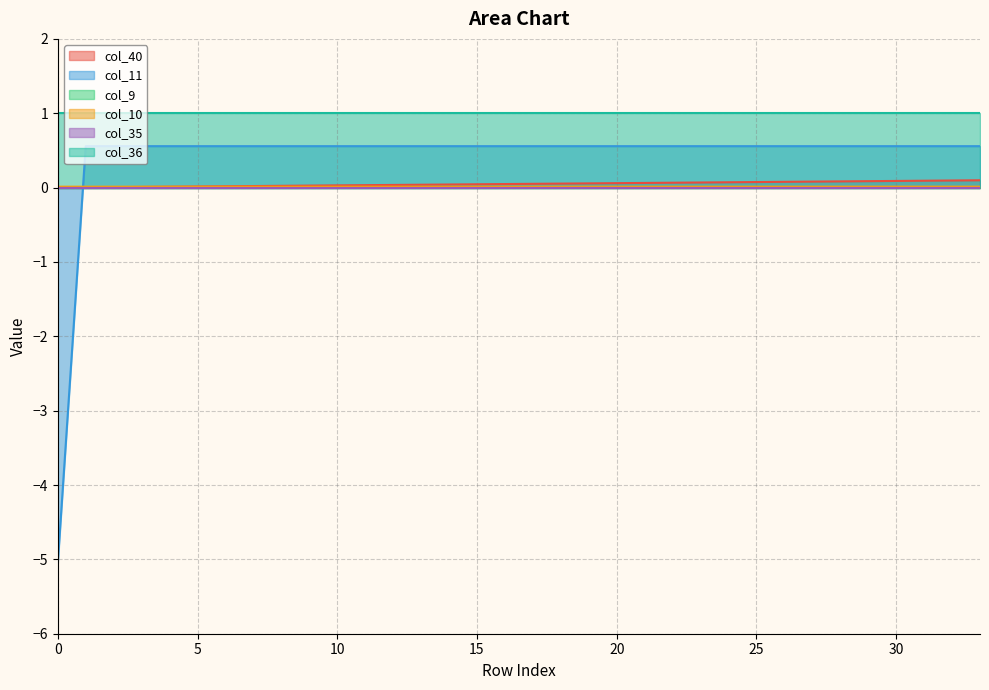

Is the value of col_11 at 9 greater than the value of col_10 at 4?

Yes